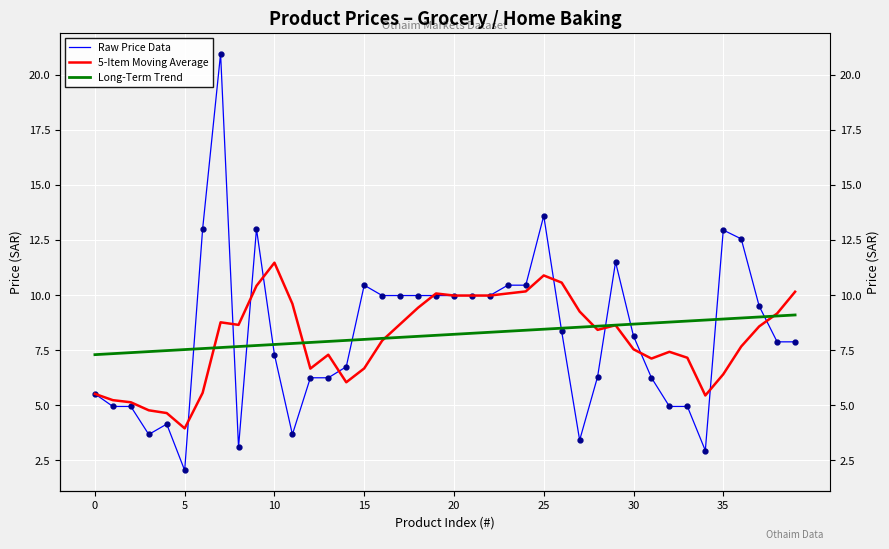

True or false: Raw Price Data has more than 1 interior local peaks.

True